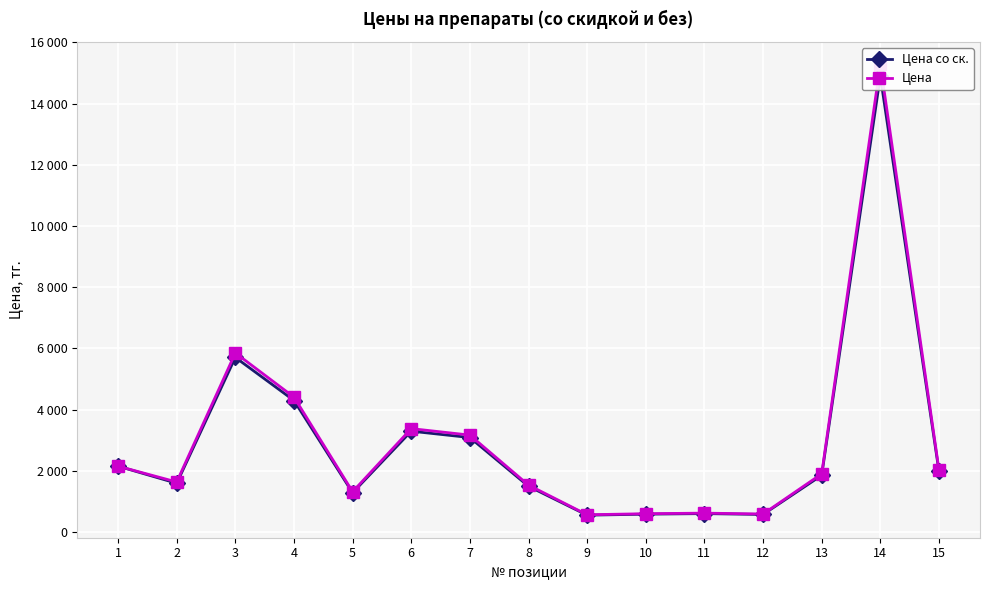

What is the value of the Цена point at the 5th from the left?

1317.0